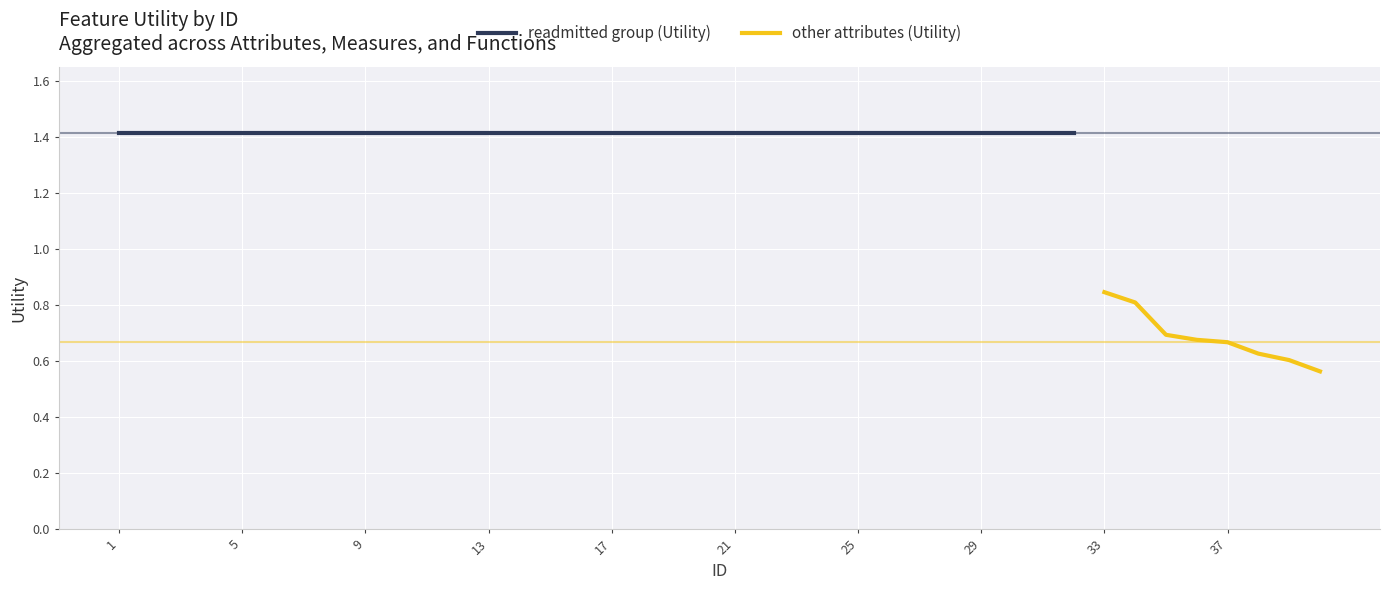

What is the sum of the values at 36 and 10?

2.1